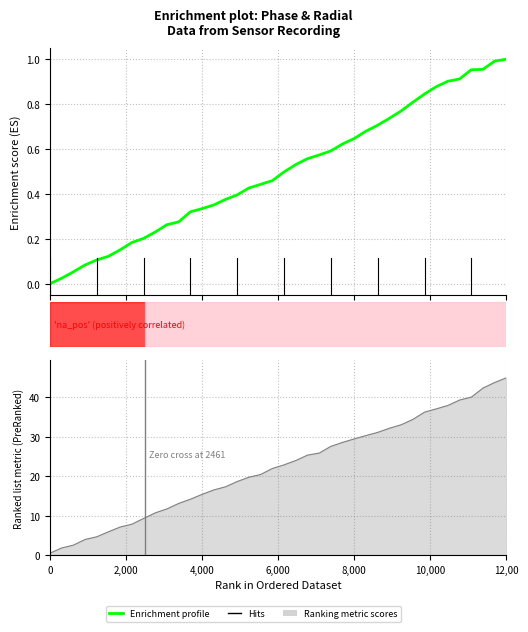

What is the sum of all values?

20.0